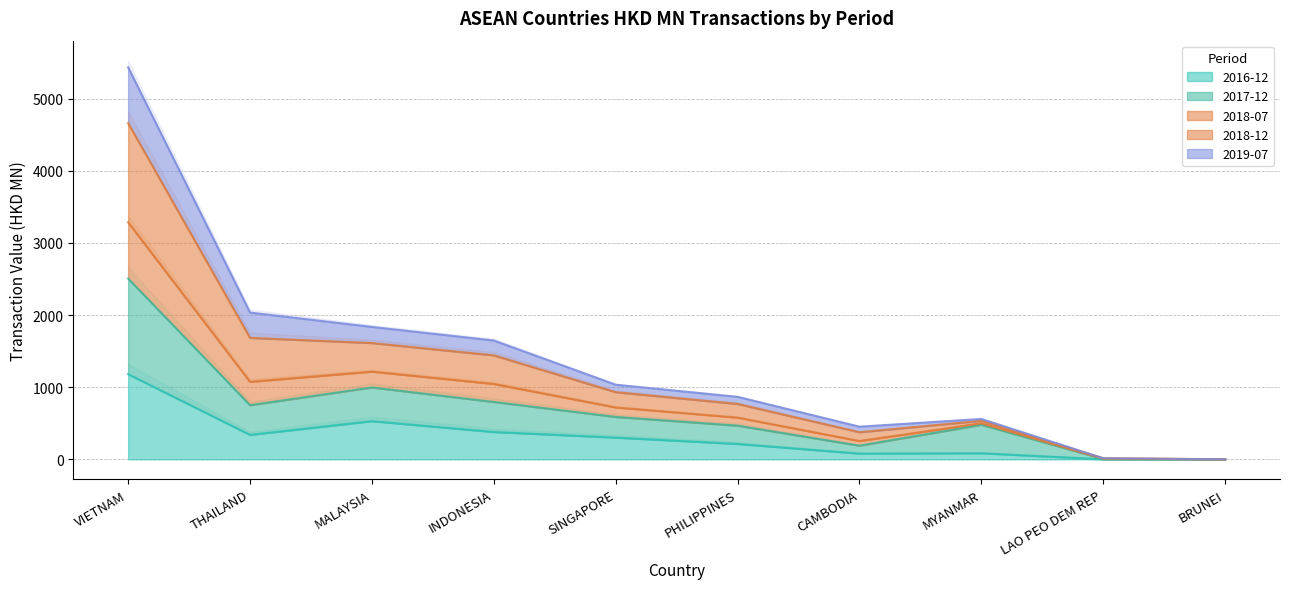

What is the approximate value of 201812 at THAILAND?

1683.3